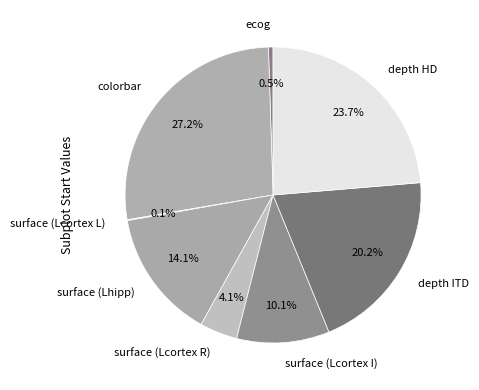

To the nearest percent, what percentage of the pie is depth ITD?

20%